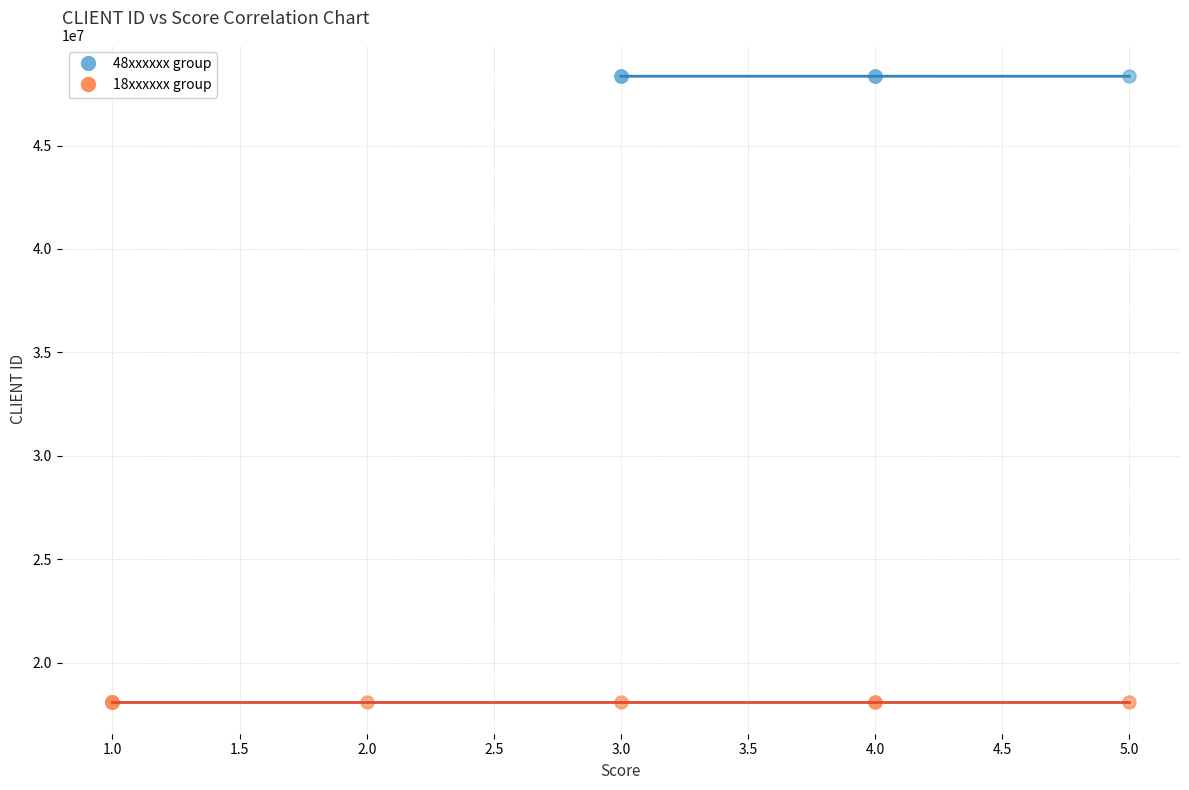

What are all the series names shown in the legend?

48xxxxxx group, 18xxxxxx group